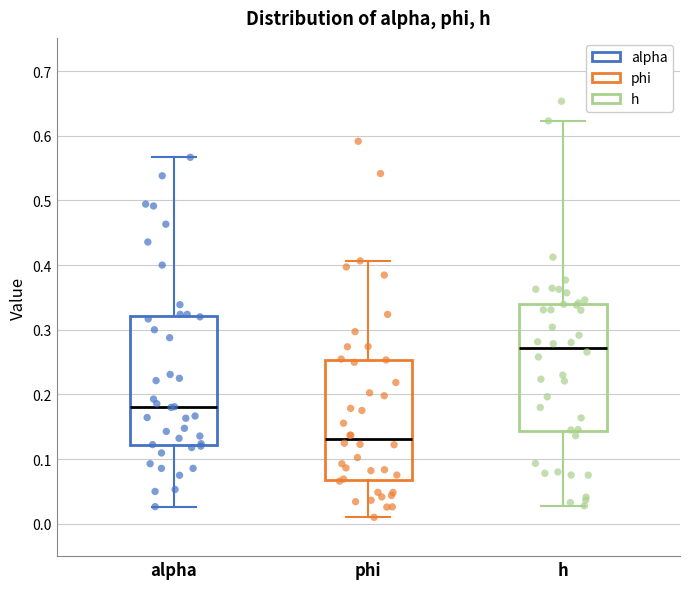

Reading left to right, transcribe this box plot: for each box, give where its median line is, the range the box spans, and where its two whiskers end, as read against the y-axis. The values are not printed on the chart, so give them approximately, as read against the axis.

alpha: median 0.18, box 0.12 to 0.32, whiskers 0.03 to 0.57
phi: median 0.13, box 0.07 to 0.25, whiskers 0.01 to 0.41
h: median 0.27, box 0.14 to 0.34, whiskers 0.03 to 0.62